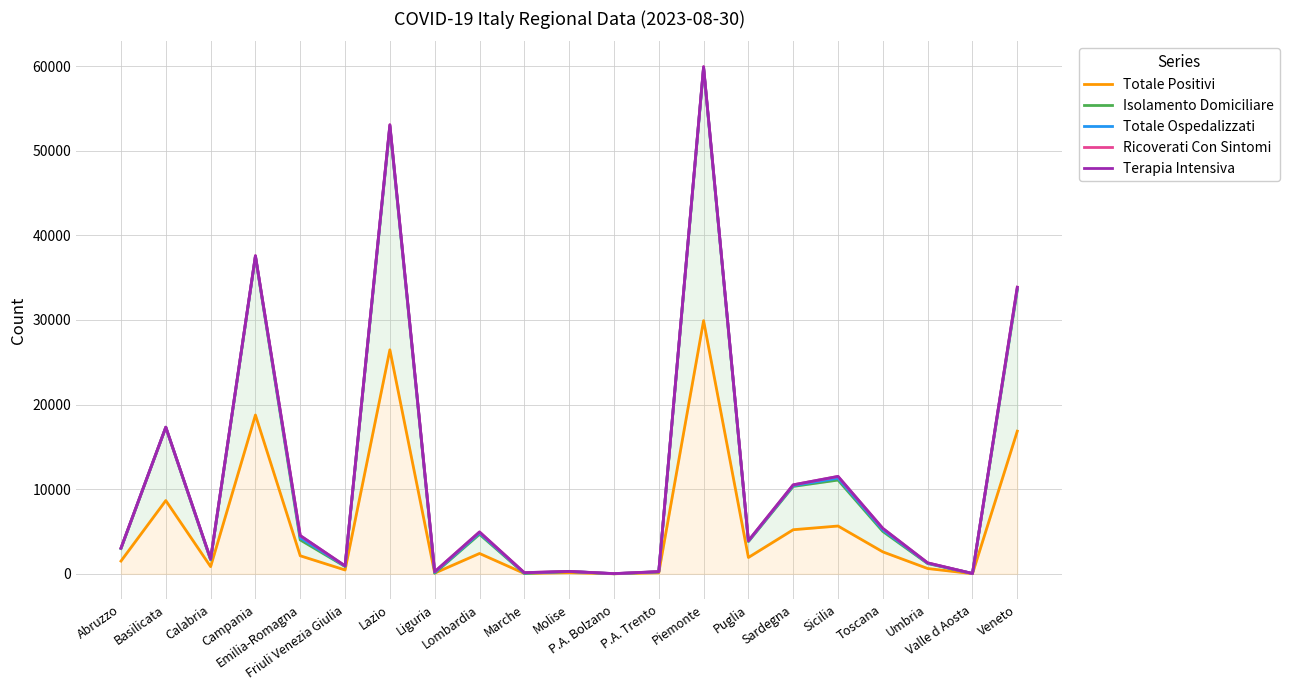

How many data points in Isolamento Domiciliare are above 3809?

10